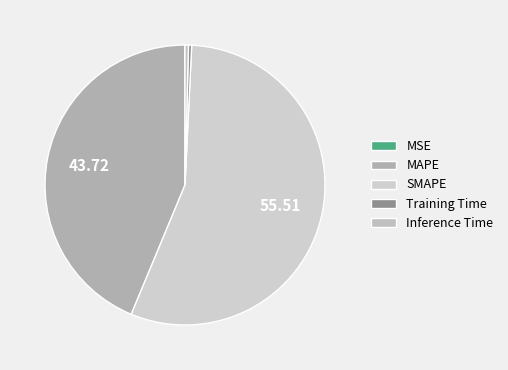

Rank the categories by value from lowest to highest.

MSE, Training Time, Inference Time, MAPE, SMAPE